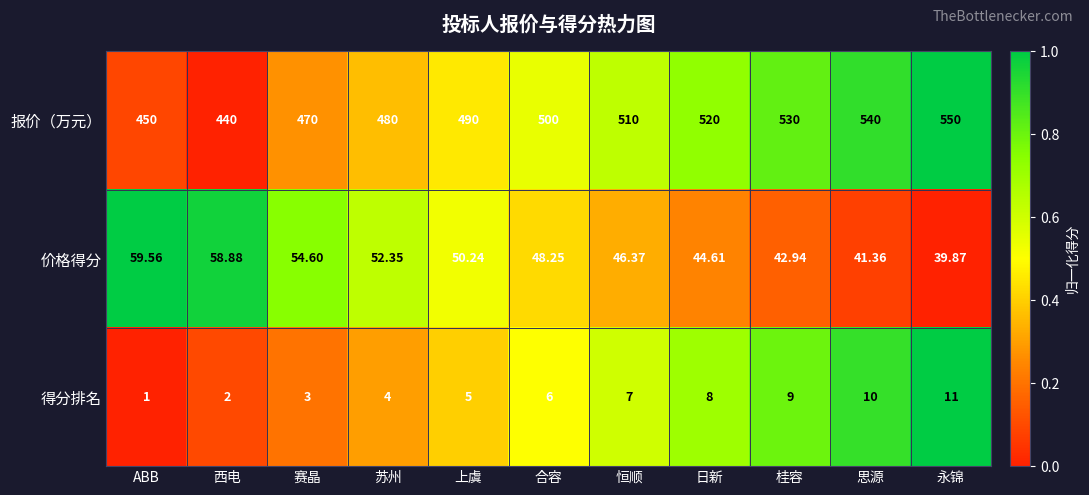

Which series has the largest total across all categories?

报价（万元）